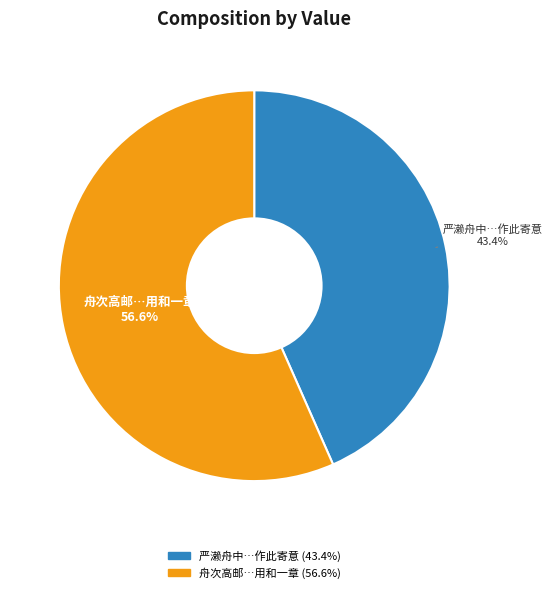

Is there a majority slice in this chart?

Yes